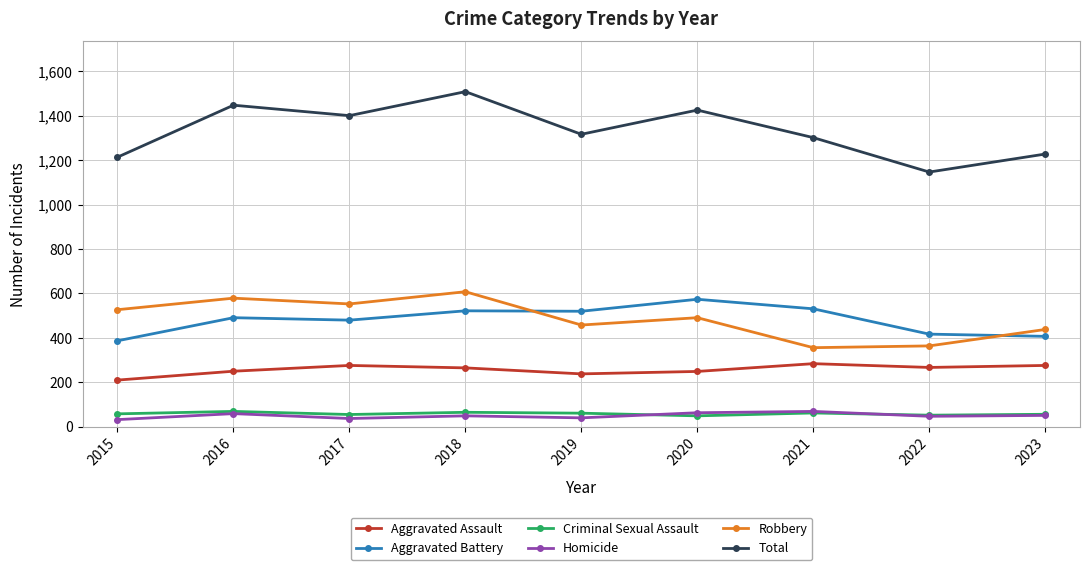

What is the difference between the maximum and minimum values in the Aggravated Battery series?

187